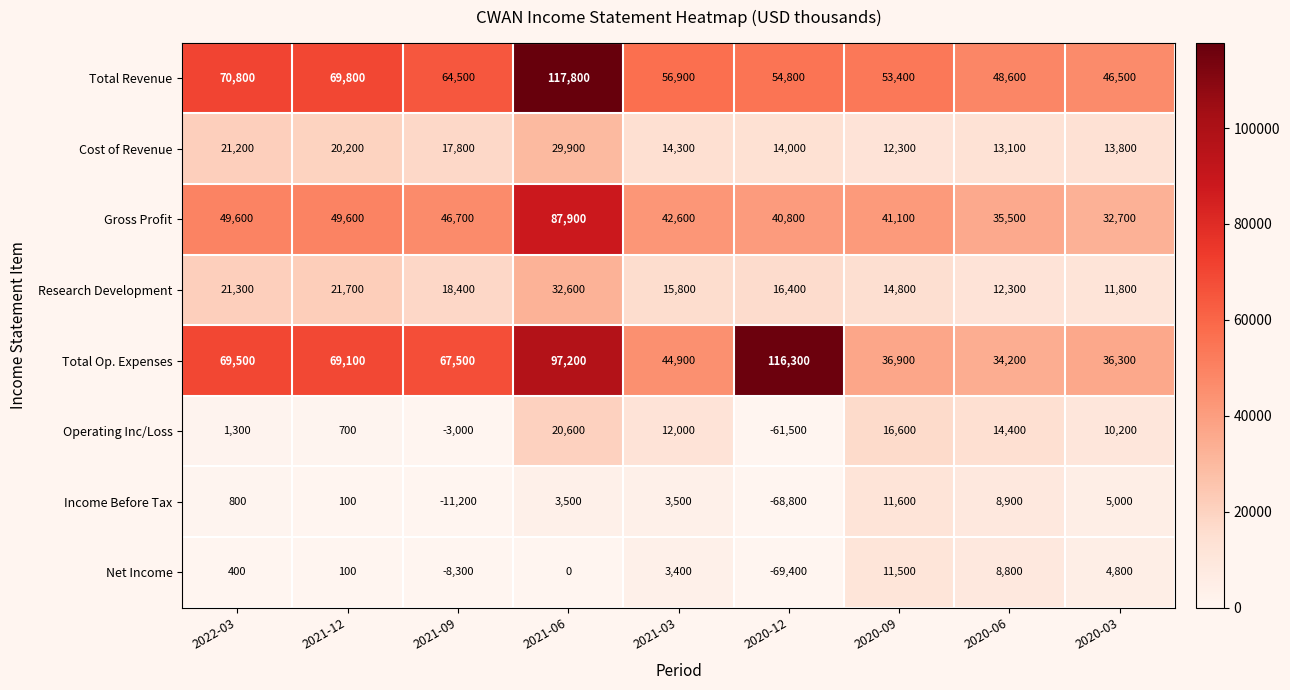

The value of Total Op. Expenses at 2021-12 is 108689. True or false?

False